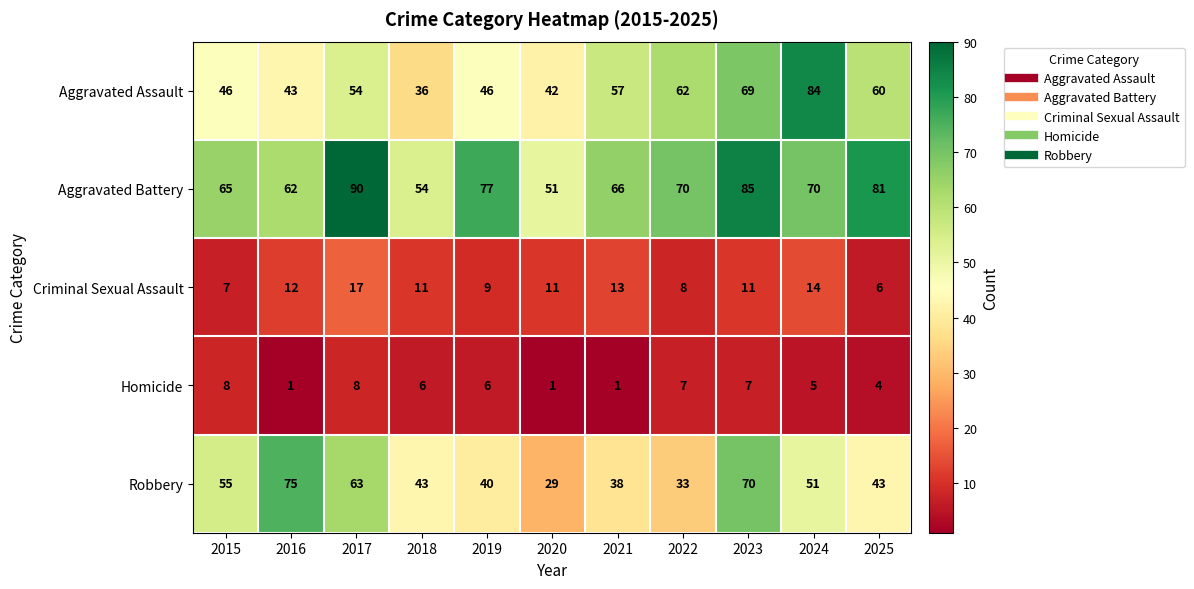

What is the difference between the second highest and second lowest values in the Aggravated Assault series?

27